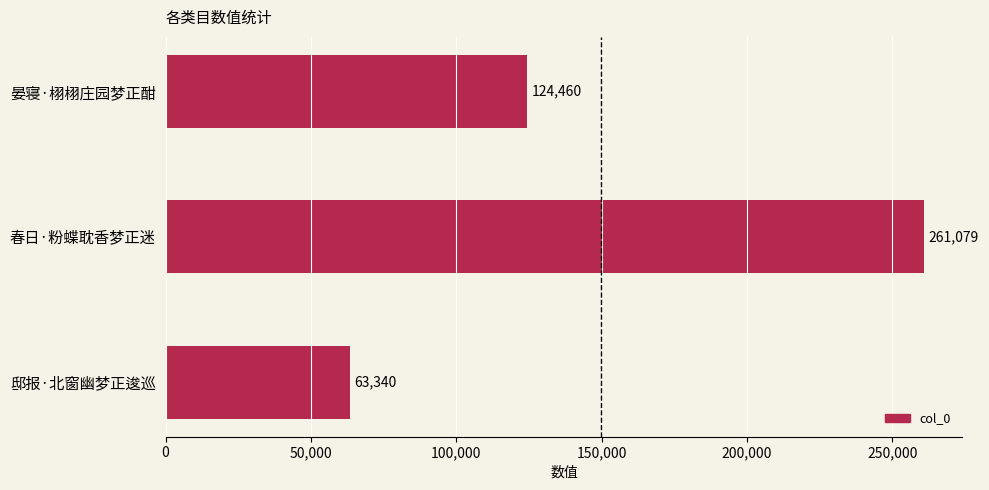

Rank the categories by value from highest to lowest.

春日·粉蝶耽香梦正迷, 晏寝·栩栩庄园梦正酣, 邸报·北窗幽梦正逡巡